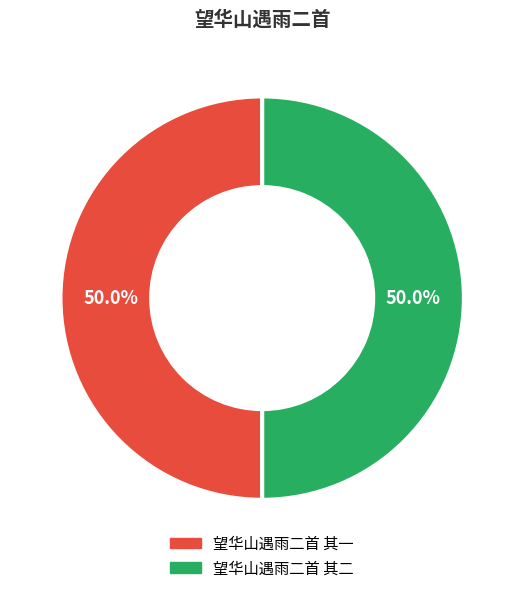

To the nearest percent, what is the average slice percentage?

50%